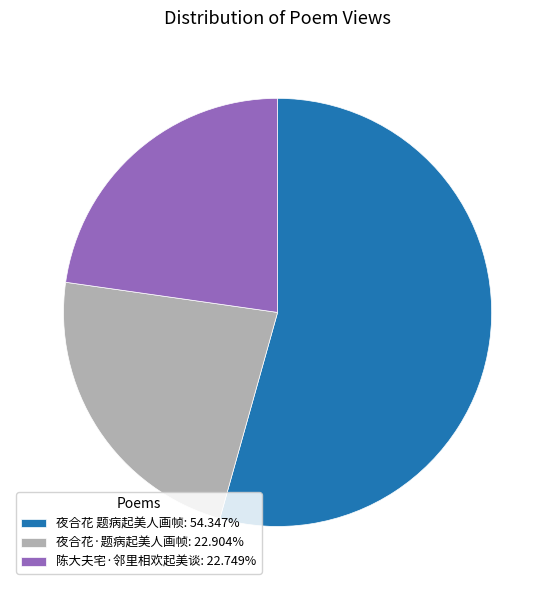

The 陈大夫宅·邻里相欢起美谈 slice represents 23% of the pie. True or false?

True